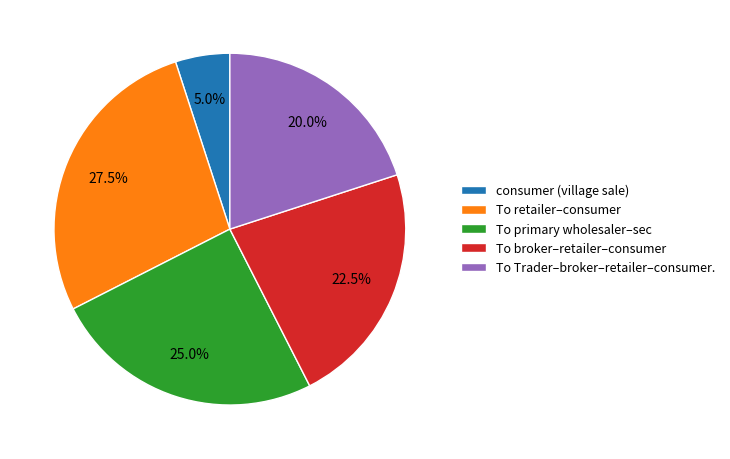

Rank the categories by value from lowest to highest.

consumer (village sale), To Trader–broker–retailer–consumer., To broker–retailer–consumer, To primary wholesaler–sec, To retailer–consumer